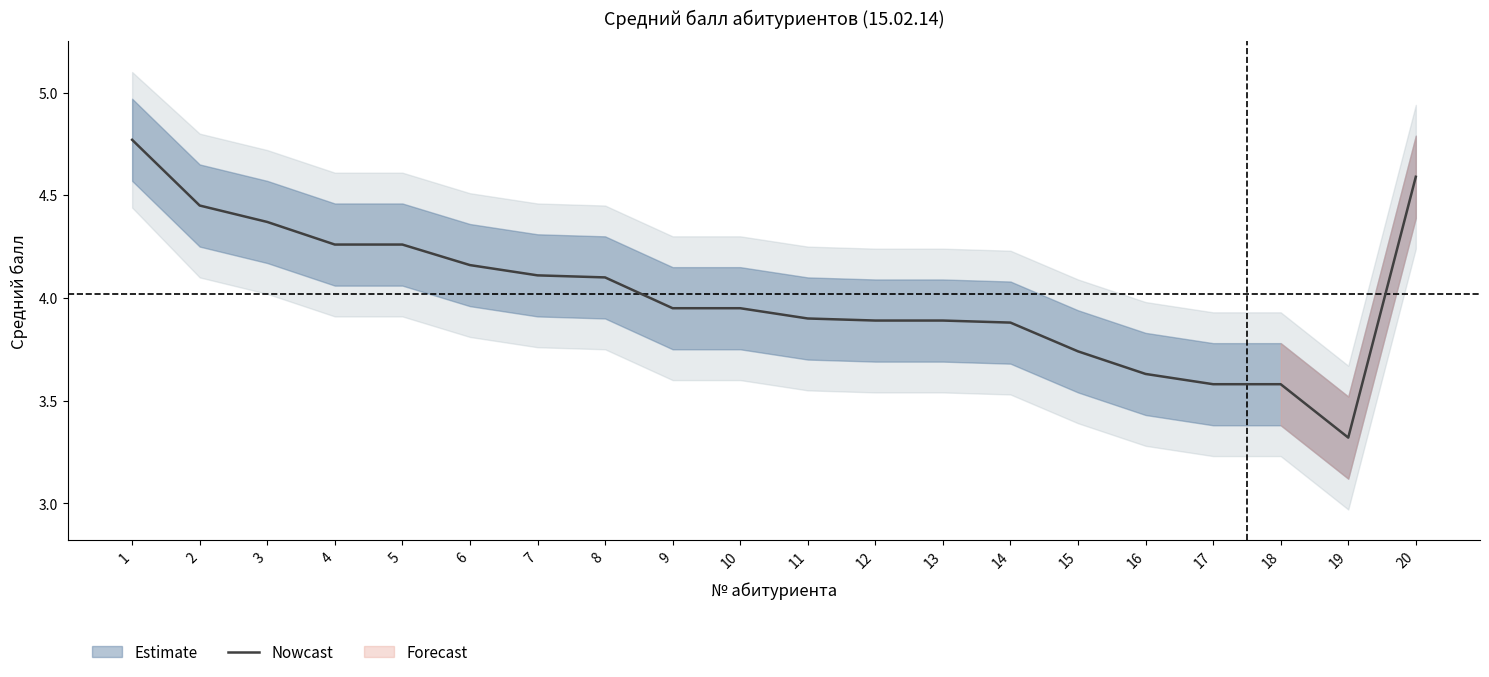

What is the smallest value displayed?

3.3